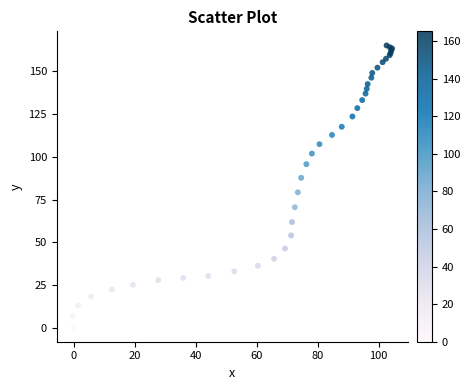

What Y value in the scatter plot is closest to 82?

79.2